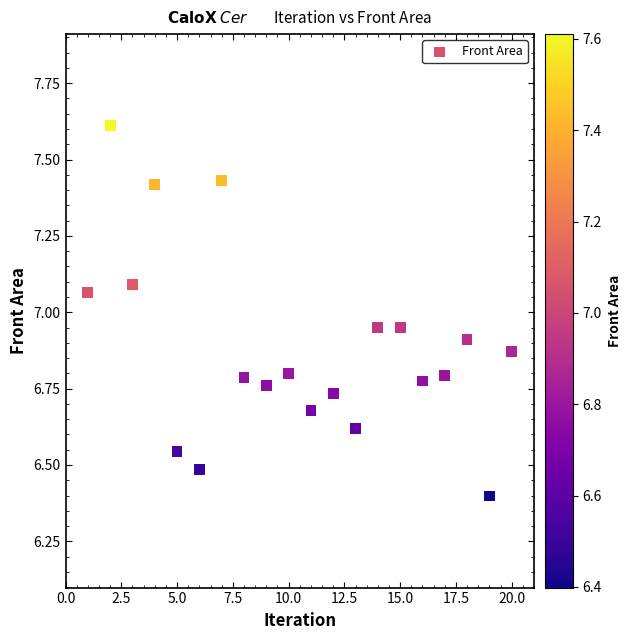

What is the range of Y values (max minus min)?

1.2